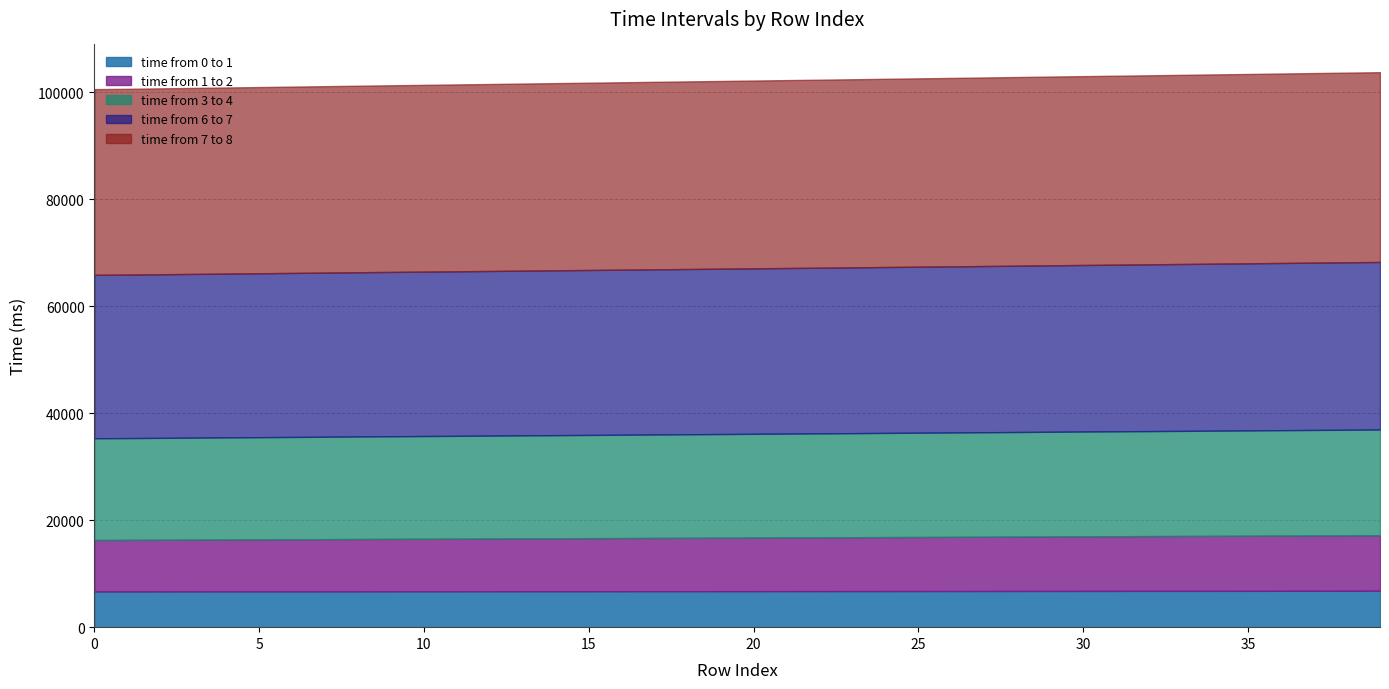

How many data points in time from 7 to 8 are less than 35113?

20